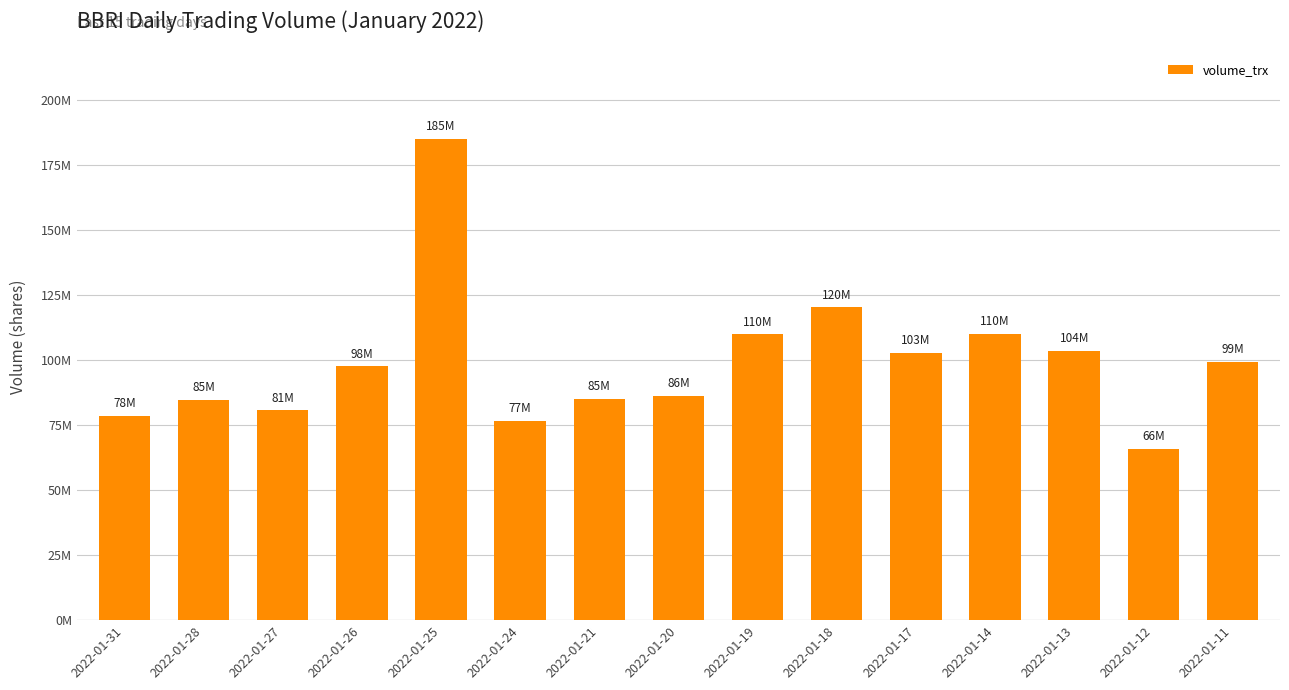

Approximately how many times larger is the value at 2022-01-25 compared to 2022-01-27?

2.3